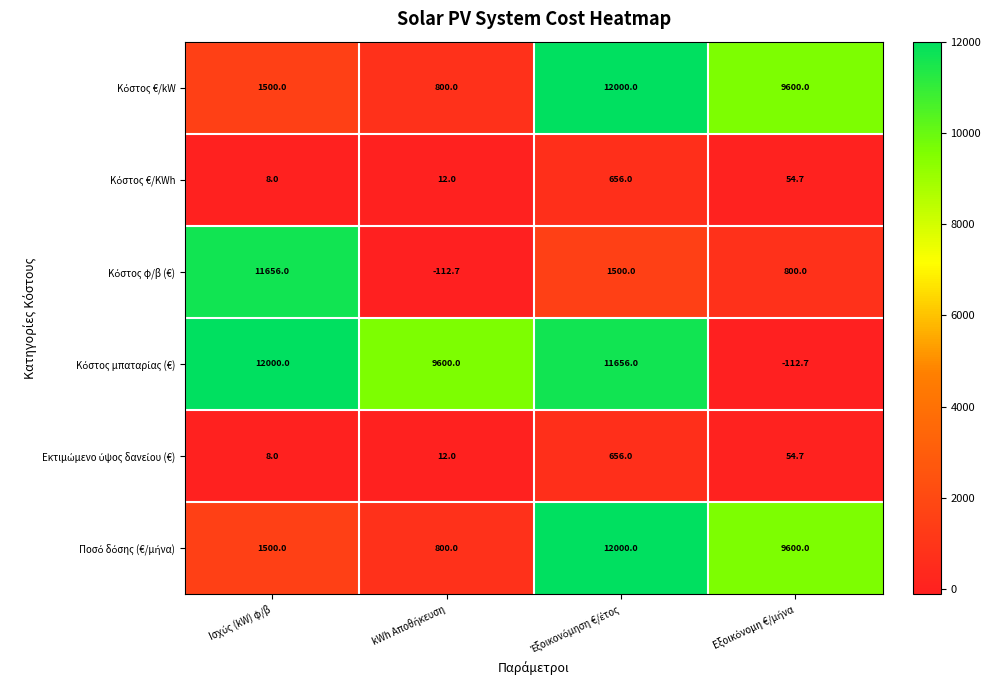

At how many categories does at least one series exceed 3340?

4